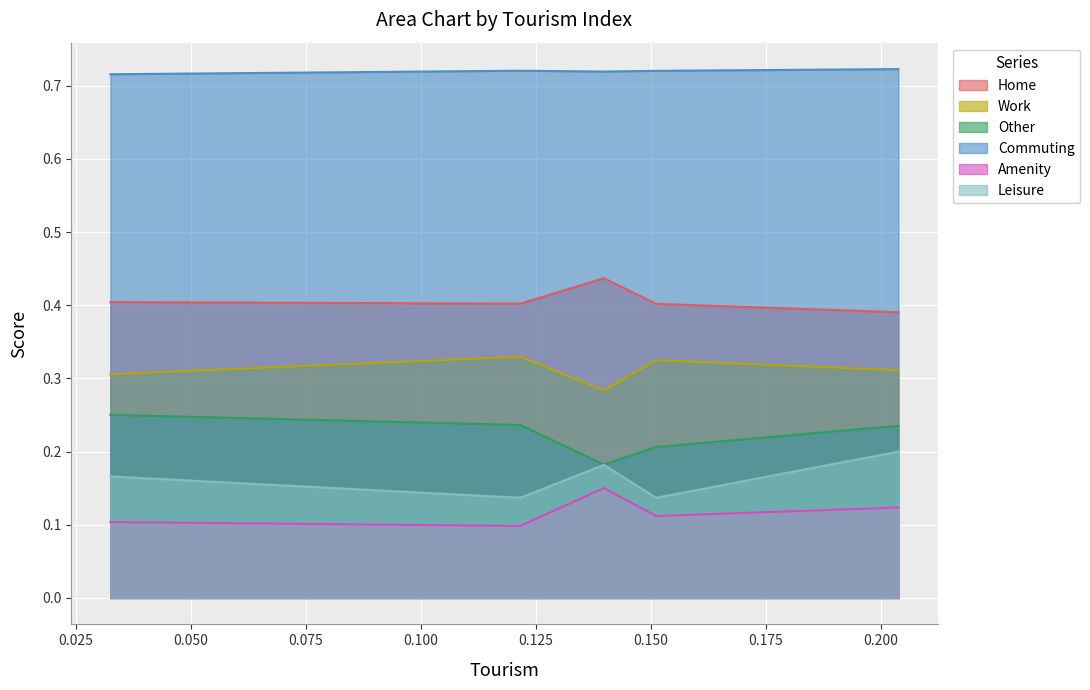

Does the chart display data point markers on the line(s)?

No